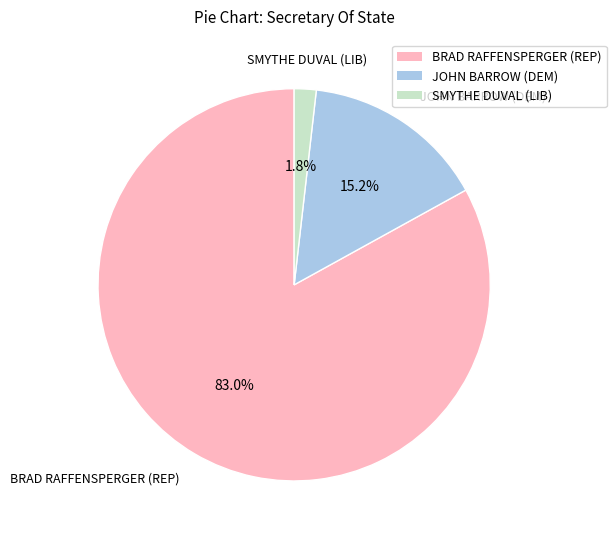

Which category accounts for the majority?

BRAD RAFFENSPERGER (REP)